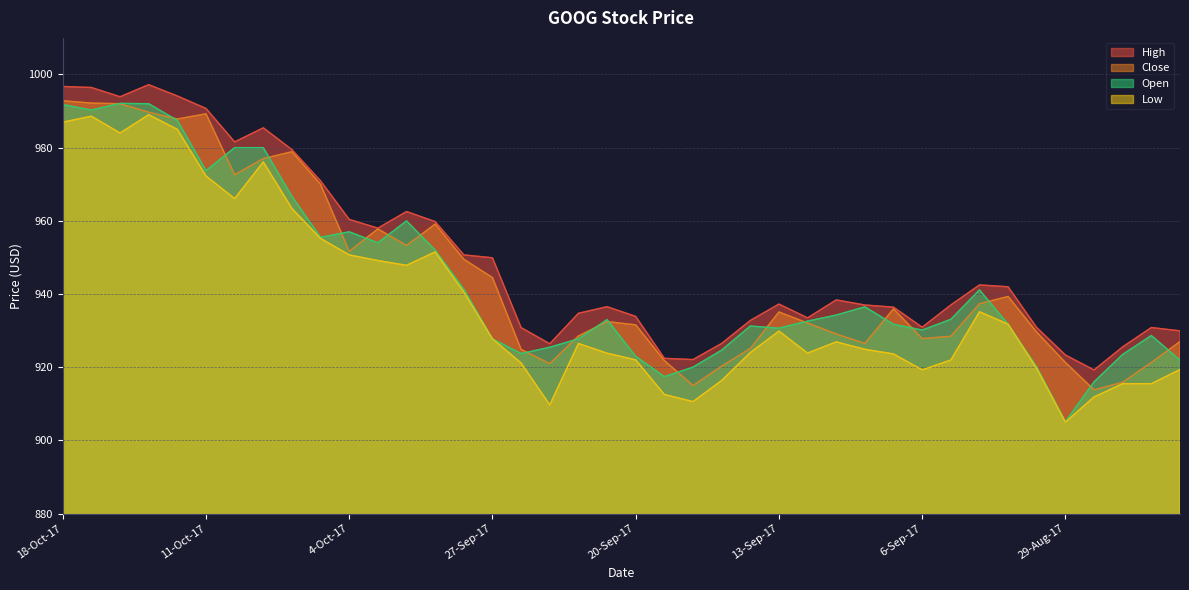

Does the chart have visible grid lines?

Yes